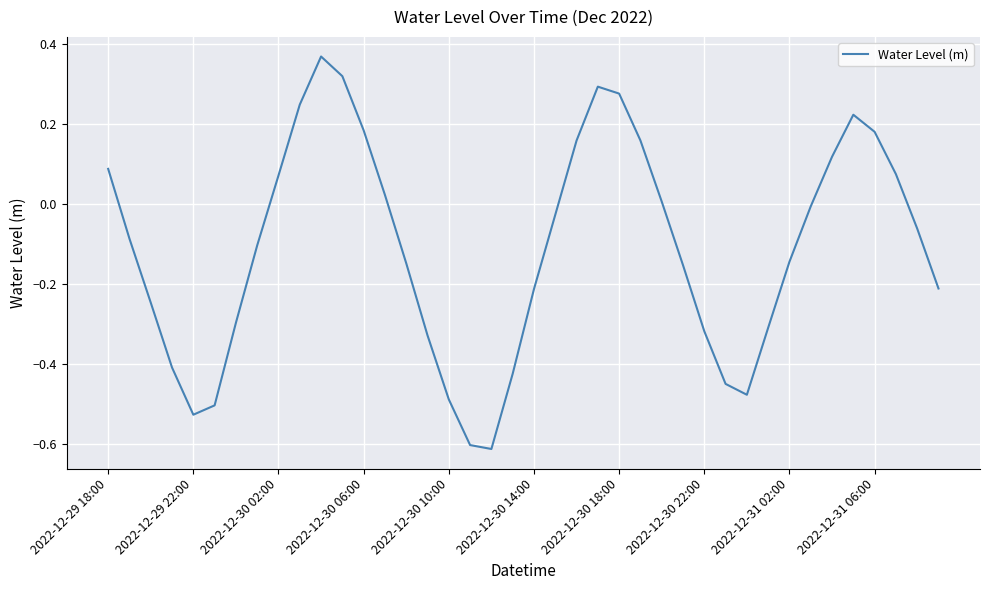

How many interior local peaks (higher than both neighbors) does the data have?

3